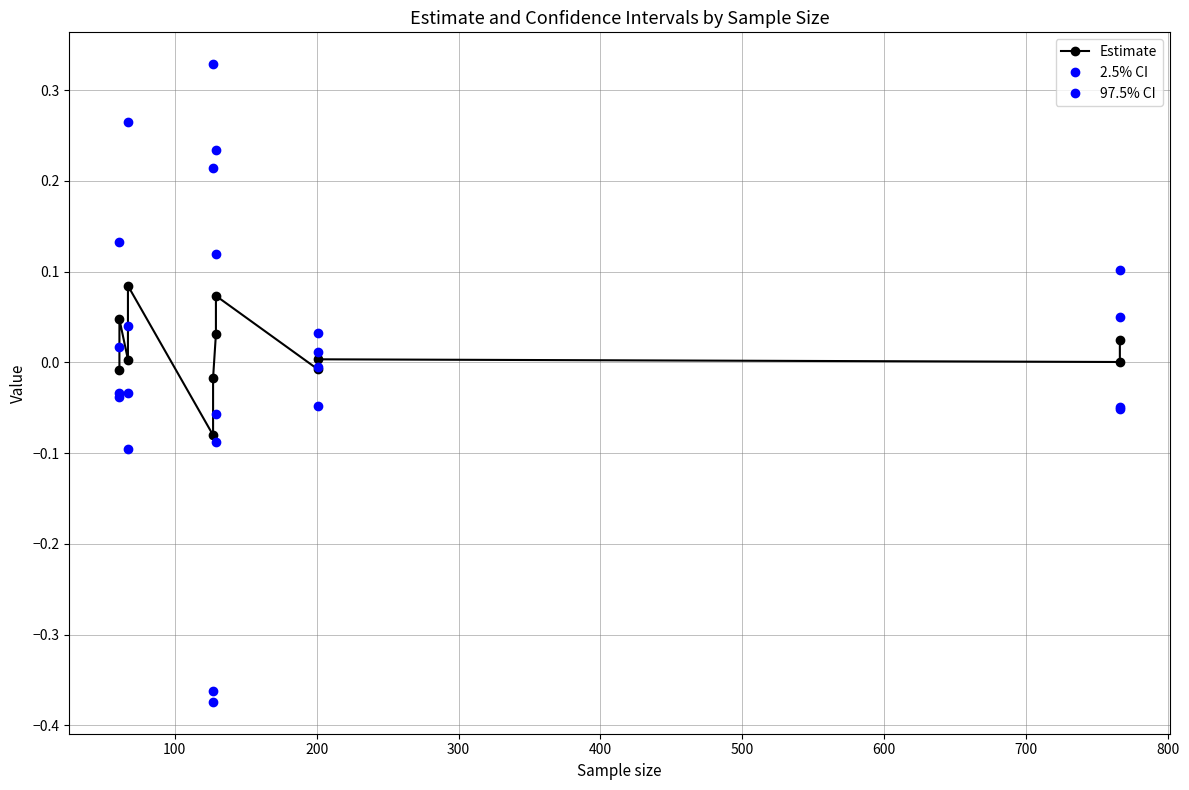

Reading left to right, list all the values displayed in this chart.

Estimate: -0.0	0.0	0.0	0.1	-0.1	-0.0	0.0	0.1	-0.0	0.0	0.0	0.0
2.5% CI: -0.0	-0.0	-0.0	-0.1	-0.4	-0.4	-0.1	-0.1	-0.0	-0.0	-0.0	-0.1
97.5% CI: 0.0	0.1	0.0	0.3	0.2	0.3	0.1	0.2	0.0	0.0	0.0	0.1